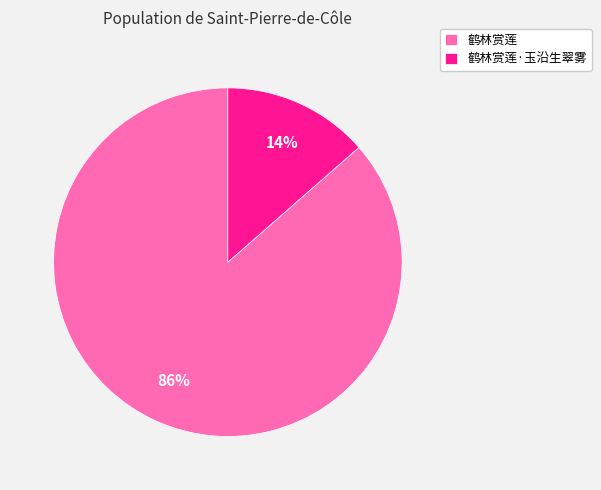

Rank the categories by value from highest to lowest.

鹤林赏莲, 鹤林赏莲·玉沿生翠雾